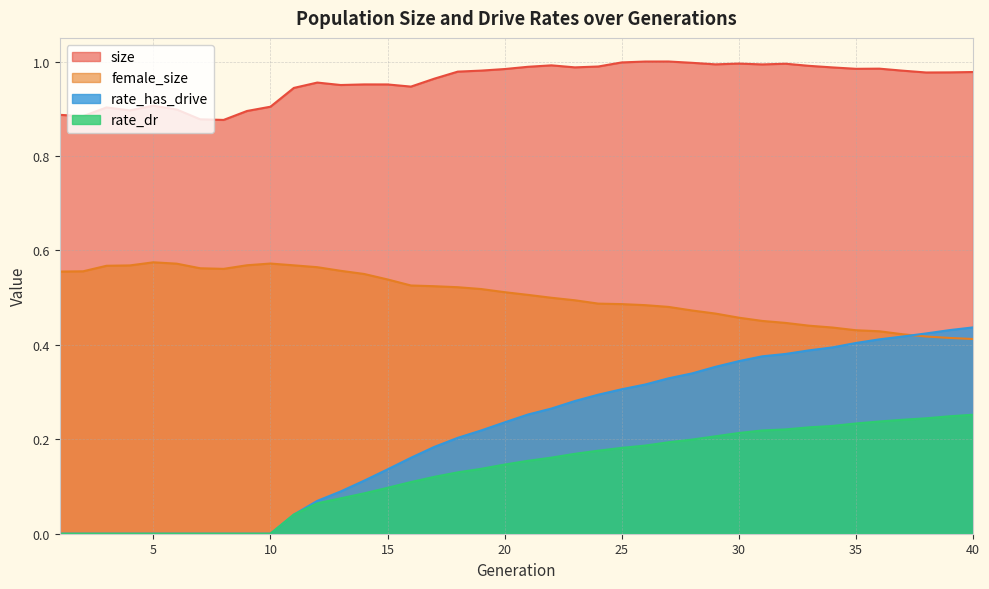

Is the value of rate_has_drive at 27 greater than the value of size at 35?

No